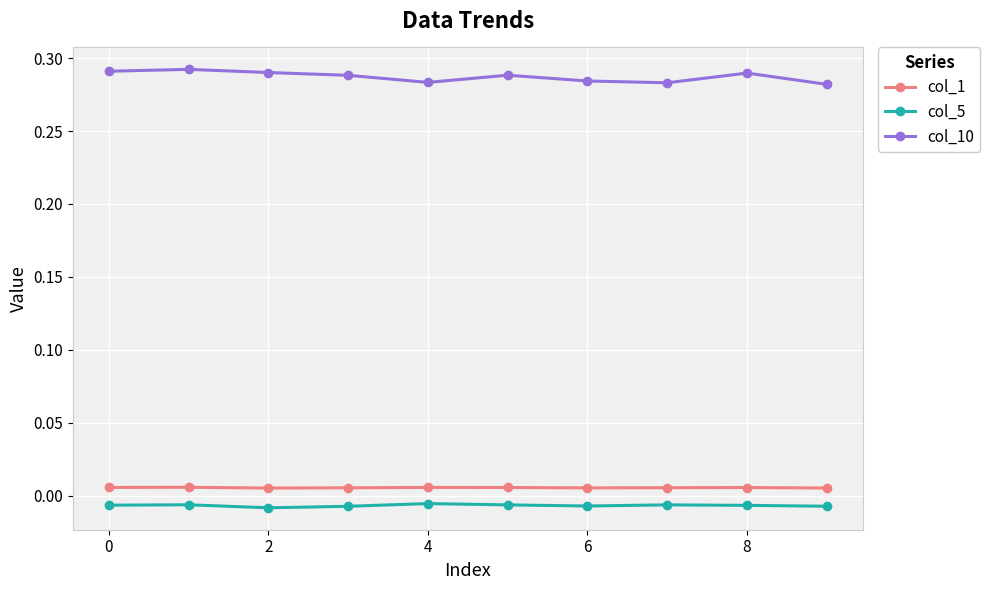

Which series has the widest spread of values?

col_10